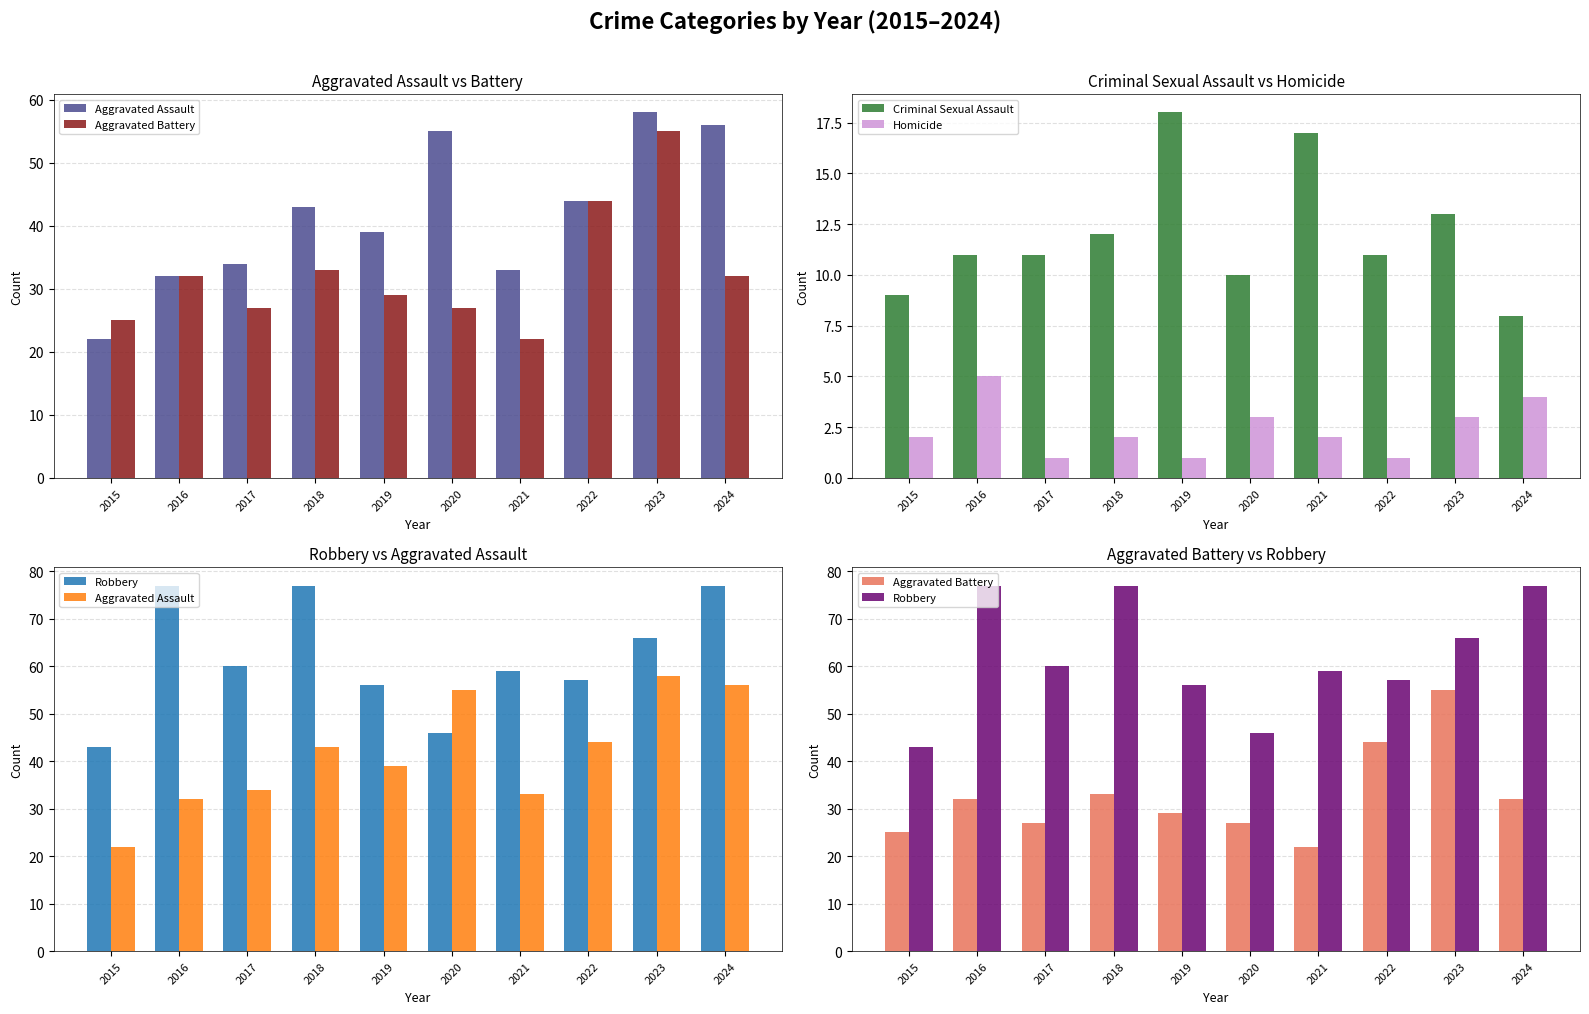

What is the approximate value of Robbery at 2023, to the nearest 5?

65